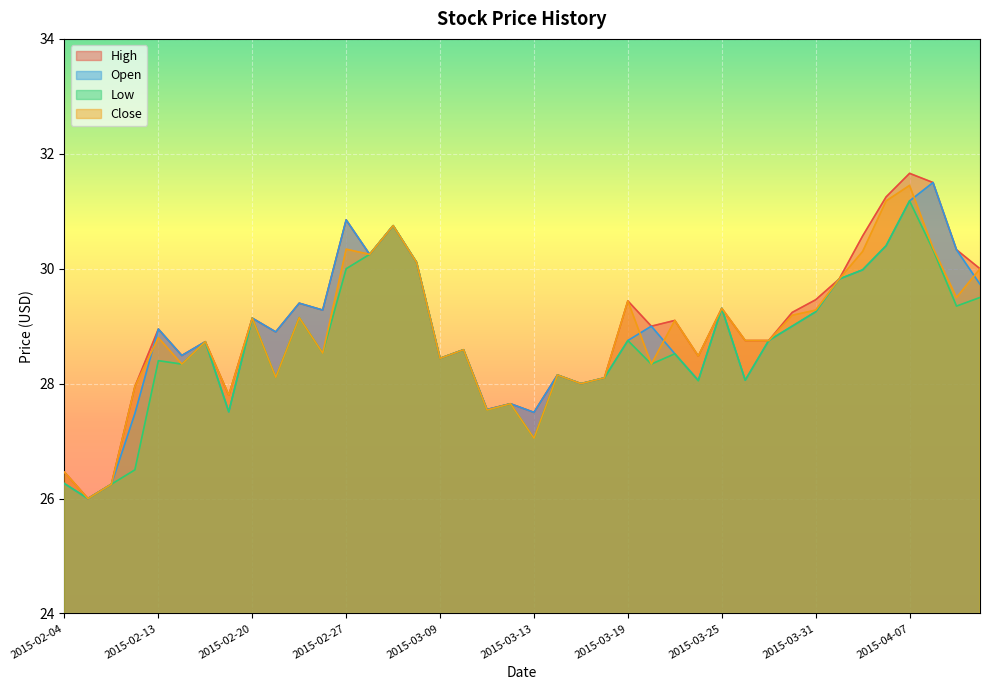

What is the approximate value of Close at 2015-03-27?

28.8